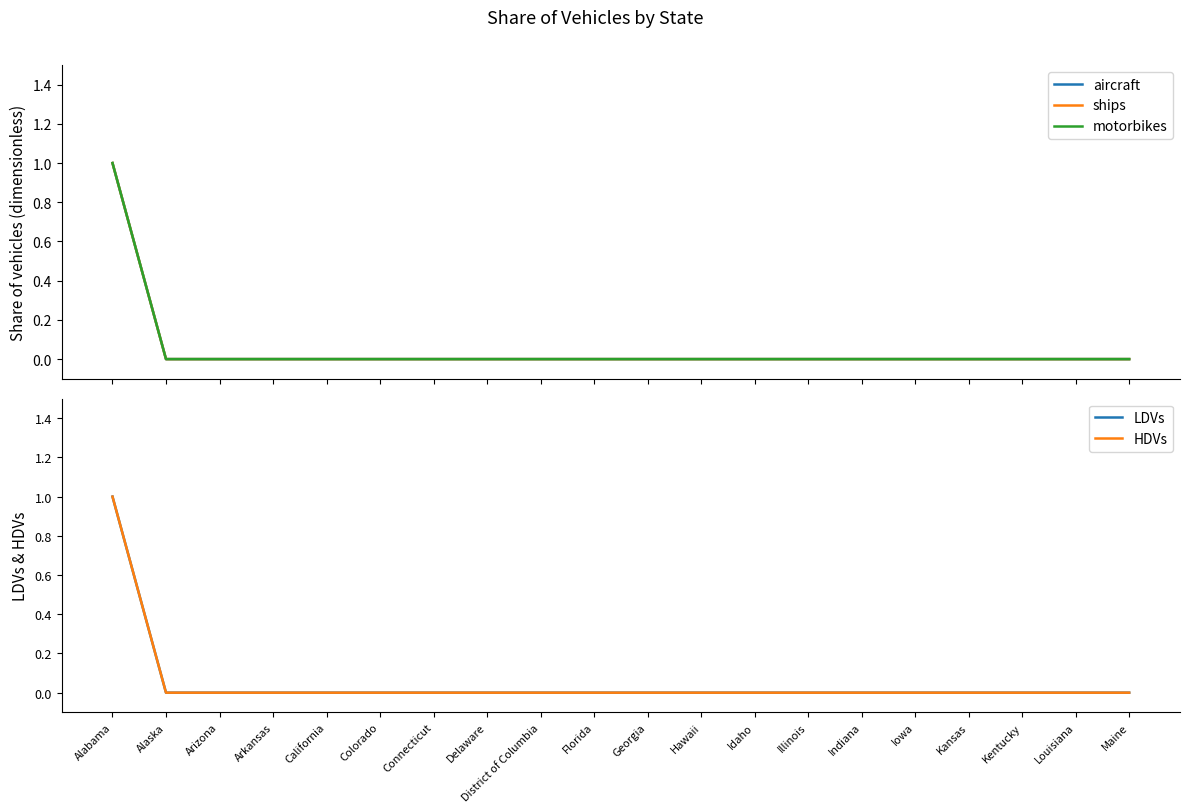

Between Alaska and Delaware, which series saw the biggest shift?

aircraft